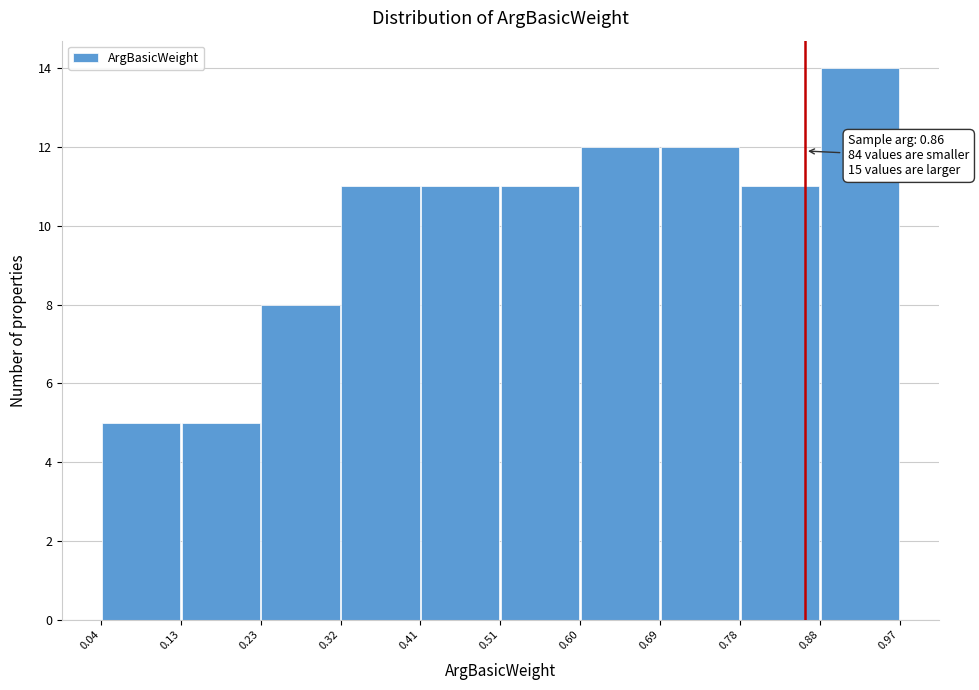

Which range on the x-axis has the tallest bar?

0.88 to 0.97